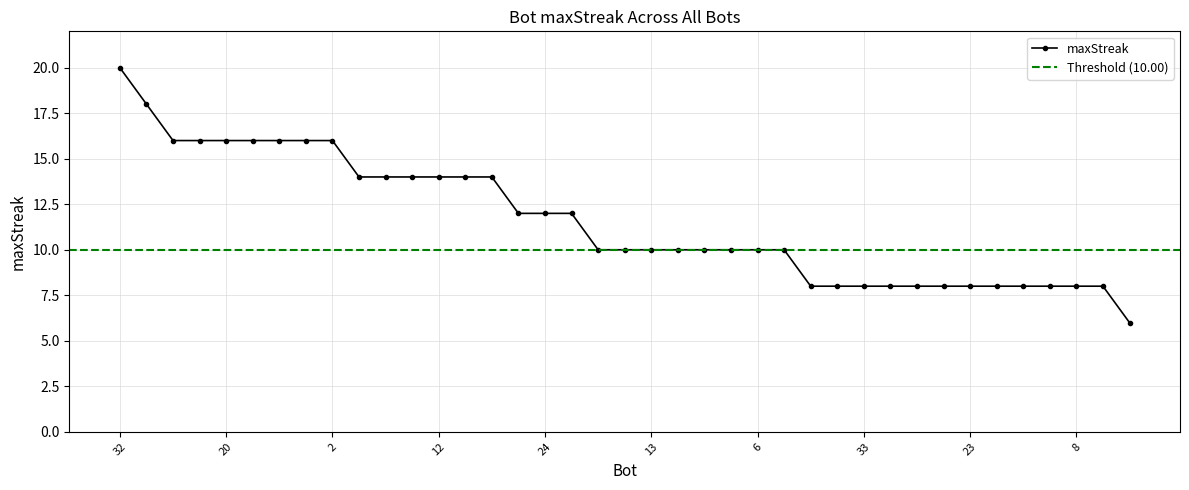

Where is the data nearest to the value 13?

31